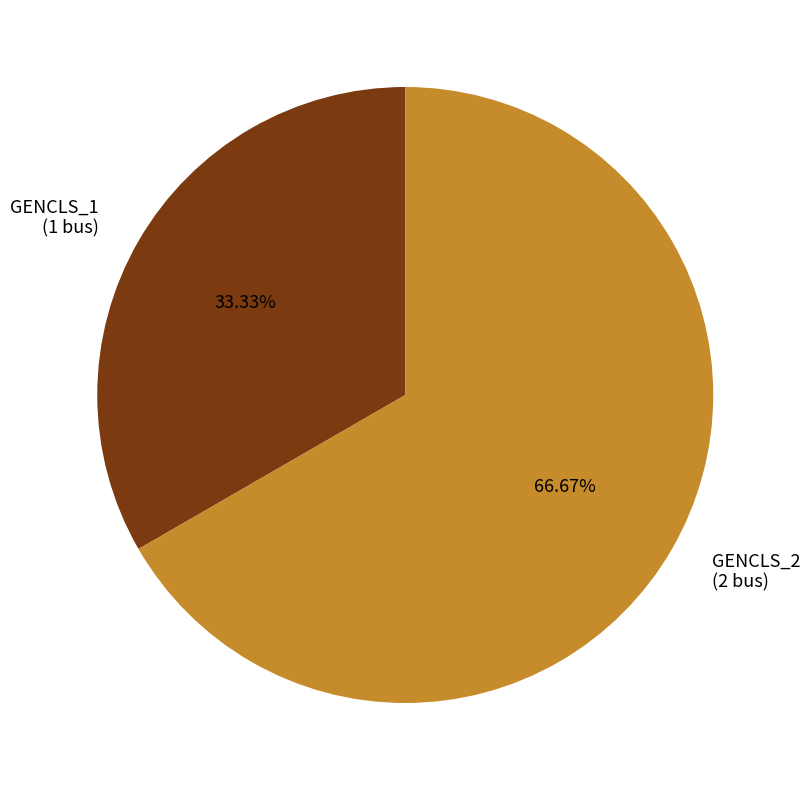

Which slice represents more than half of the pie?

GENCLS_2